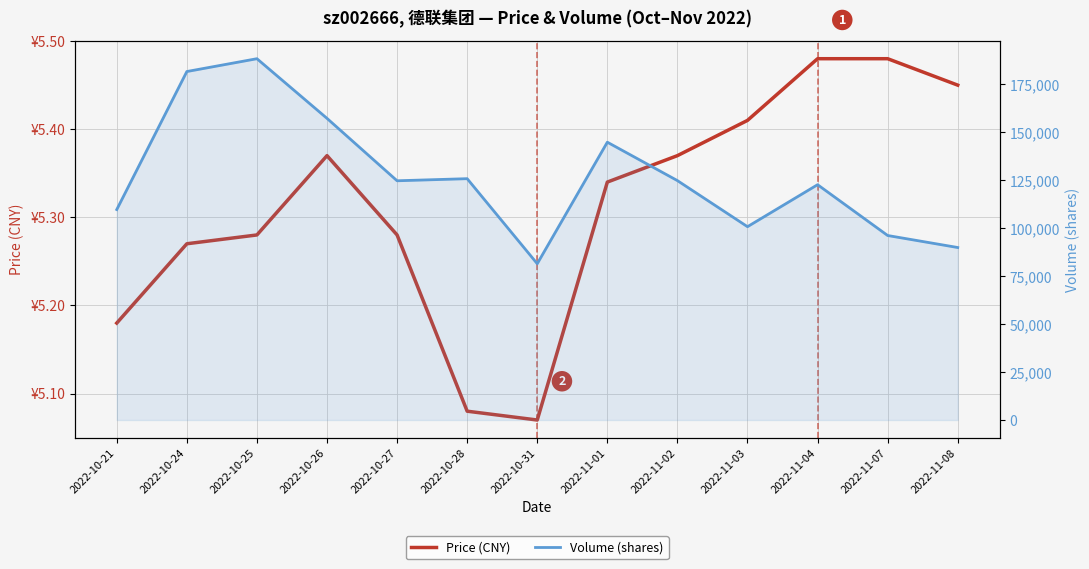

What is the spread (max minus min) of values at 2022-11-07?

96119.5